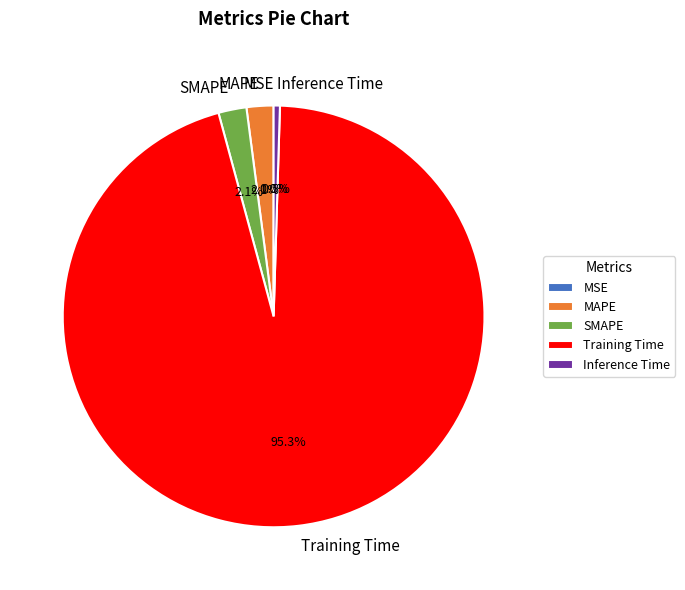

How many slices are in this pie chart?

5